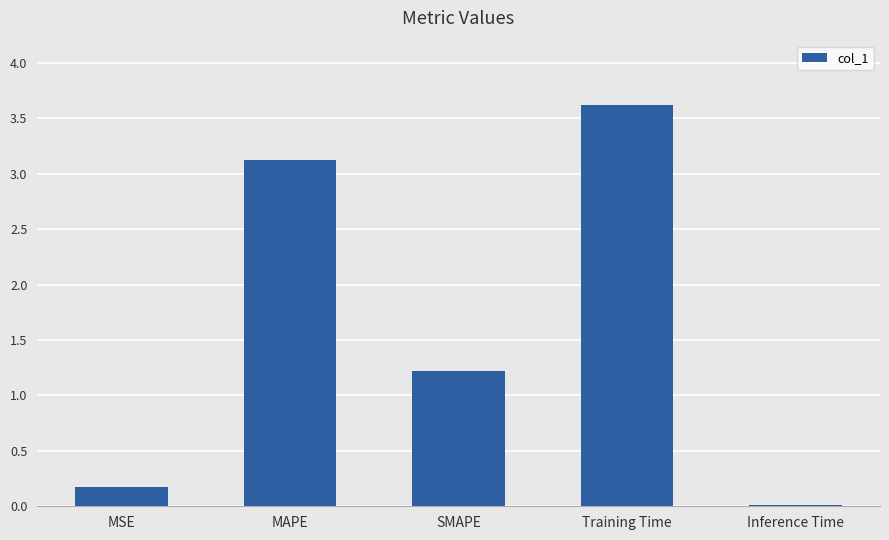

What is the label of the 3rd bar from the right?

SMAPE